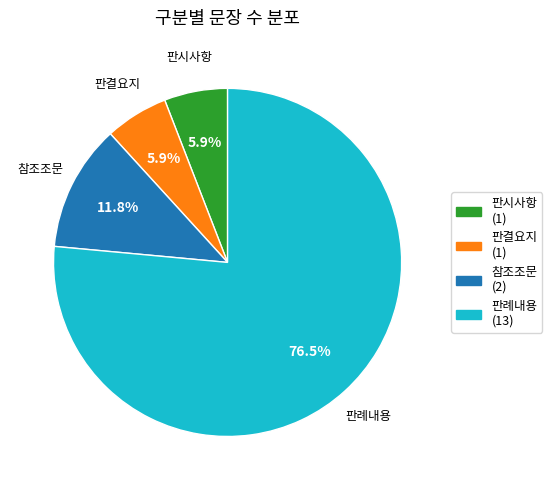

To the nearest percent, what is the combined percentage of 판례내용 and 판결요지?

82%